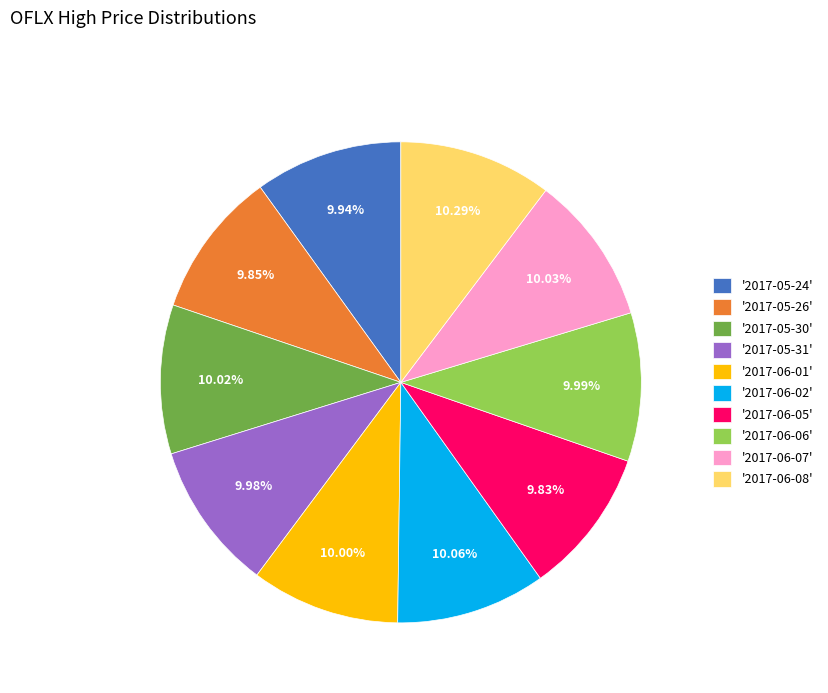

Is the sum of '2017-06-08' and '2017-05-26' greater than half?

No